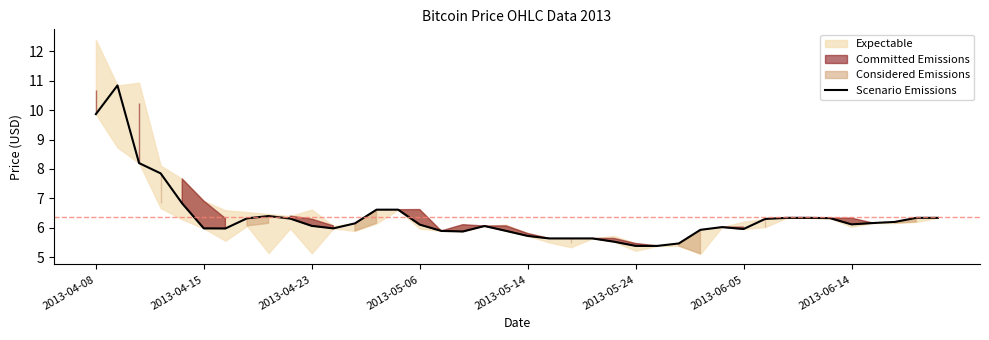

How many lines are shown in the chart?

1